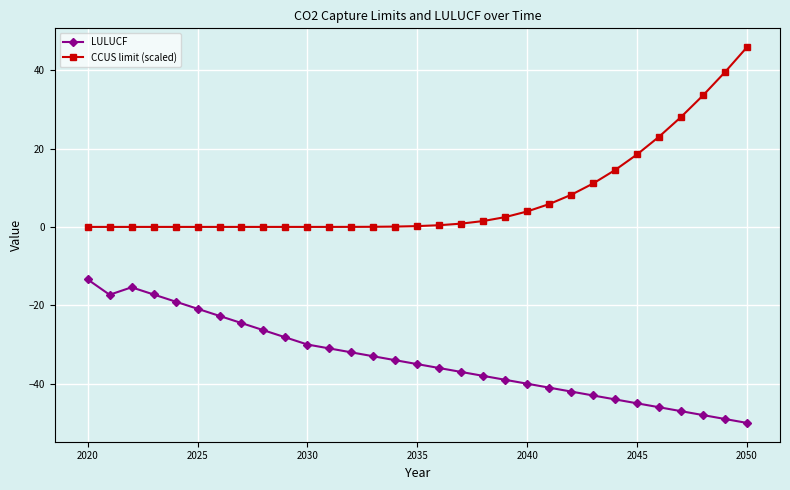

What is the maximum value shown in the chart?

45.9